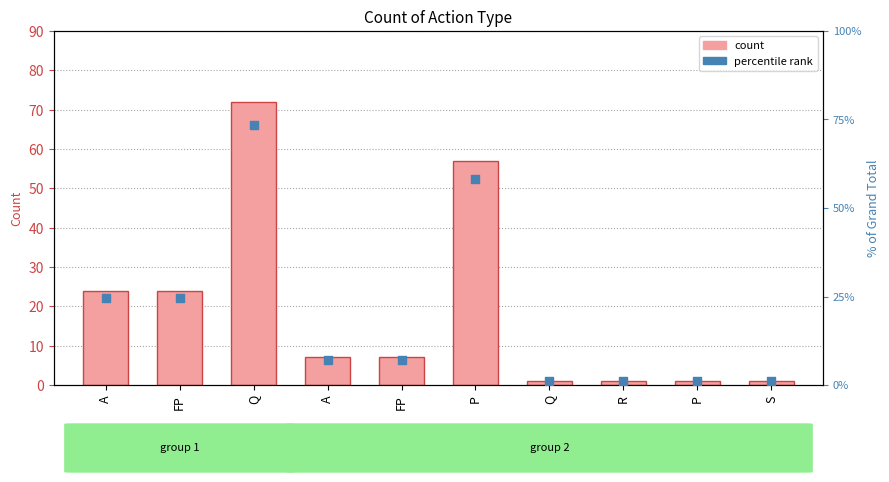

Which series has the largest total across all categories?

count